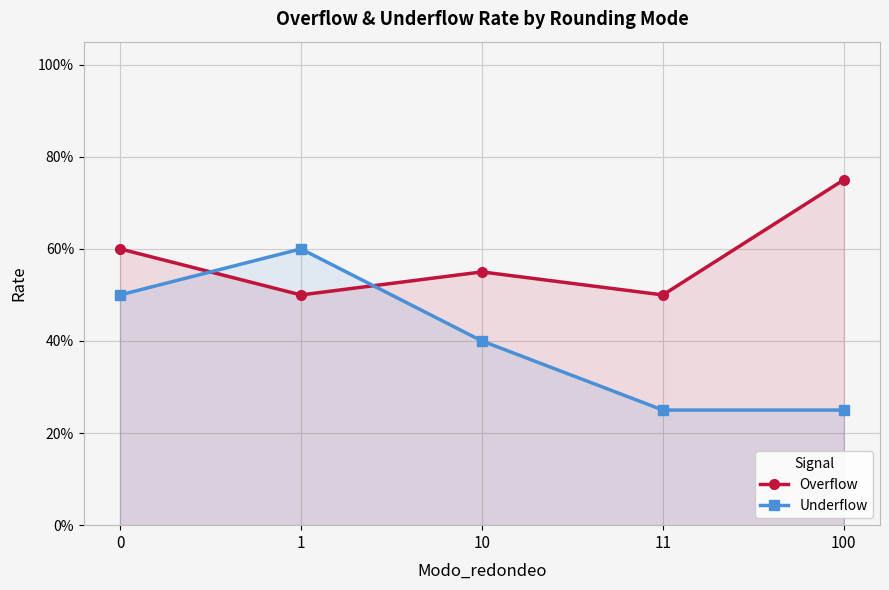

What is the difference between the Underflow values at 1 and 100?

0.3